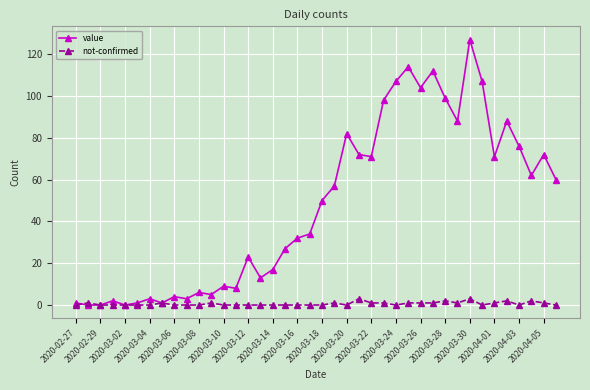

Reading right to left, list all the values displayed in this chart.

value: 60	72	62	76	88	71	107	127	88	99	112	104	114	107	98	71	72	82	57	50	34	32	27	17	13	23	8	9	5	6	3	4	1	3	1	0	2	0	0	1
not-confirmed: 0	1	2	0	2	1	0	3	1	2	1	1	1	0	1	1	3	0	1	0	0	0	0	0	0	0	0	0	1	0	0	0	1	0	0	0	0	0	1	0